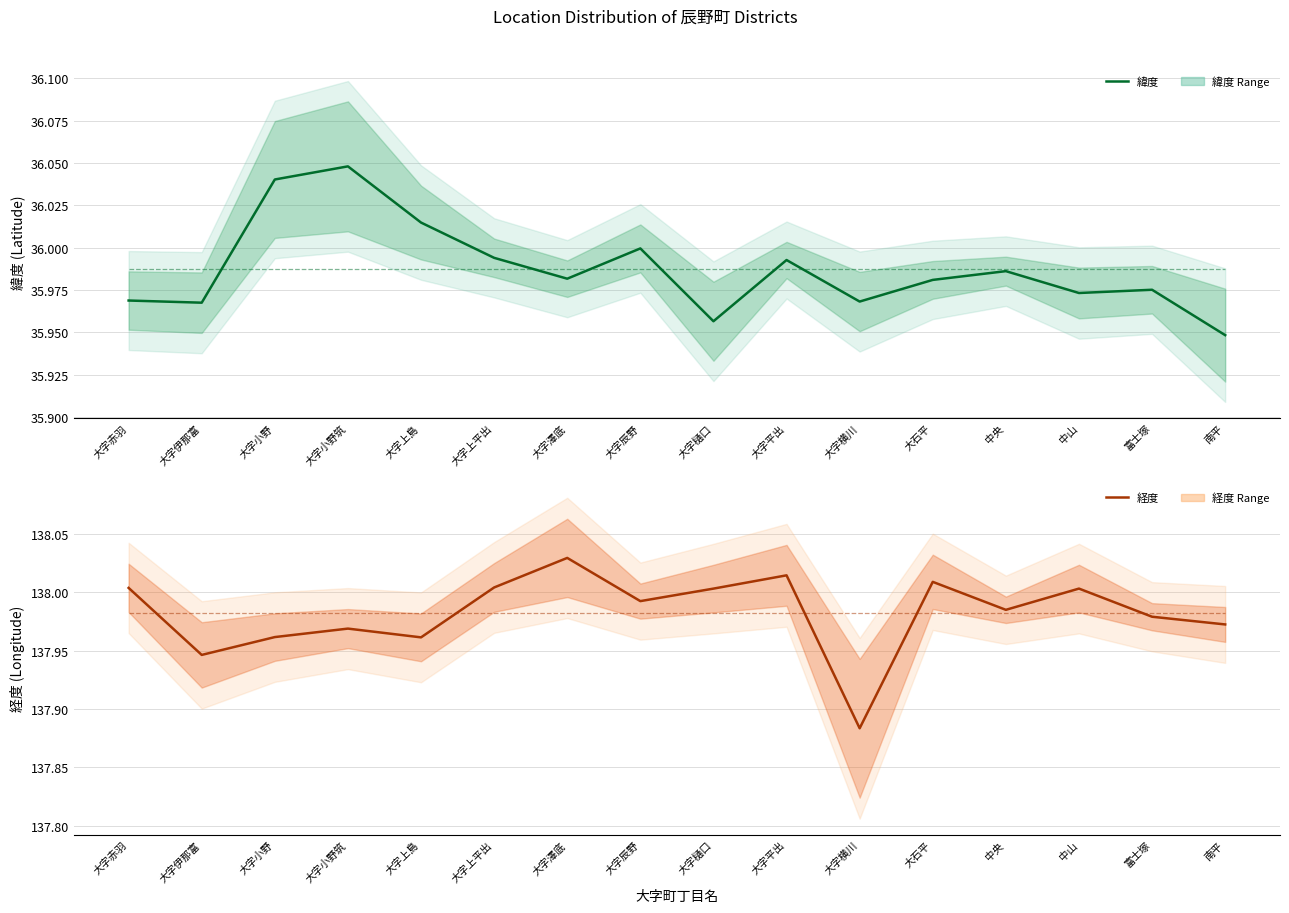

True or false: 経度 and 緯度 cross at least once.

False